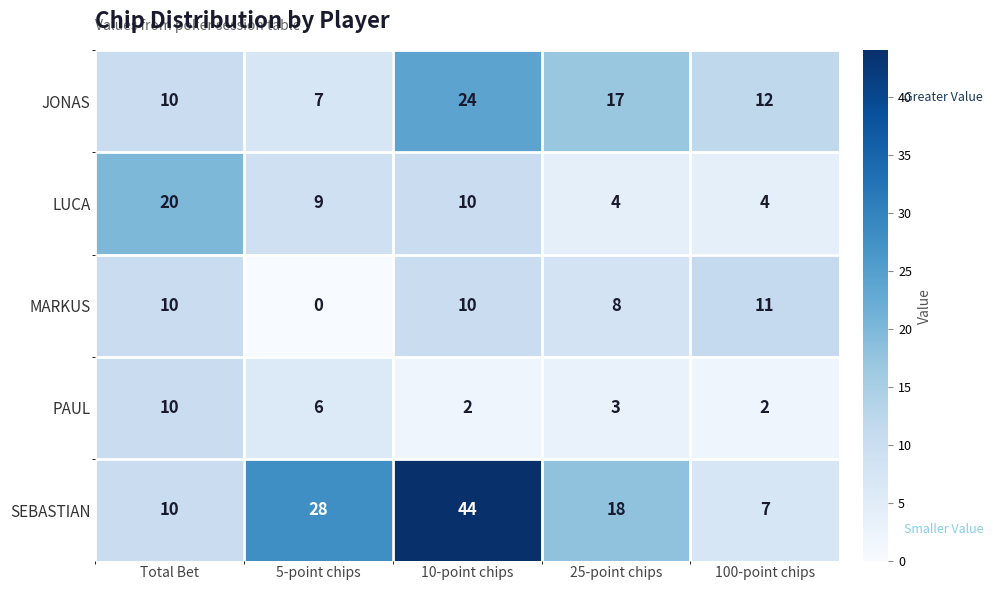

What is the sum of all LUCA values?

47